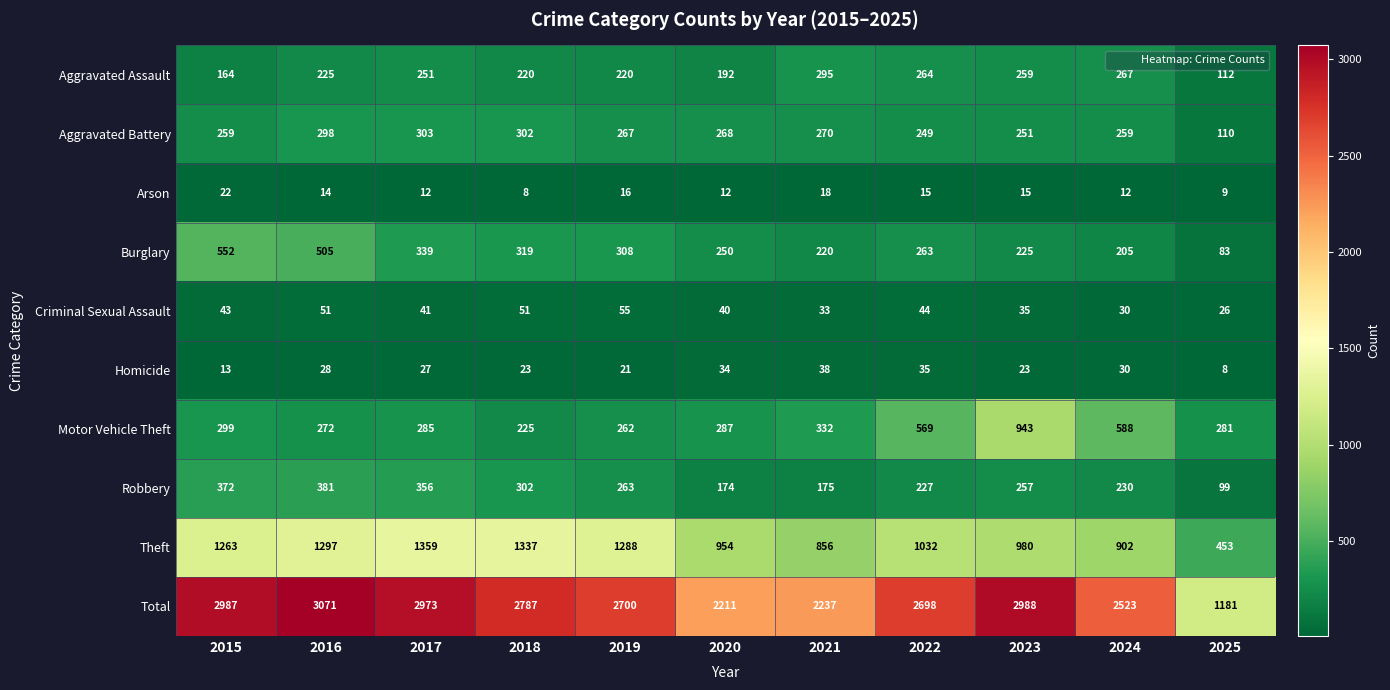

Which series changed the most between 2015 and 2024?

Total